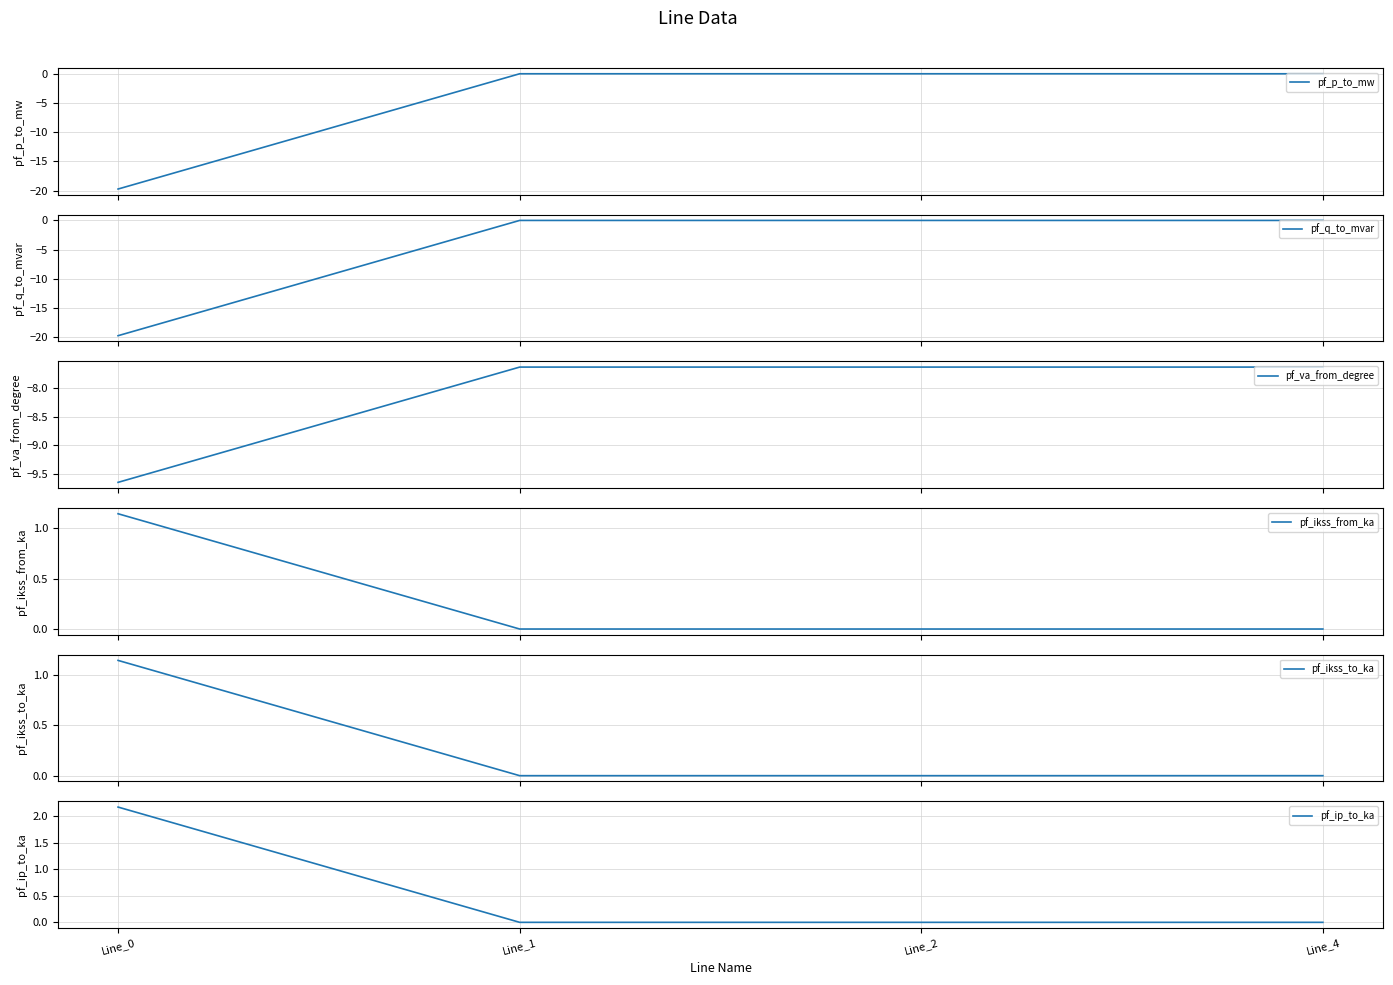

True or false: pf_ikss_from_ka has a value of -0.7 at Line_1.

False